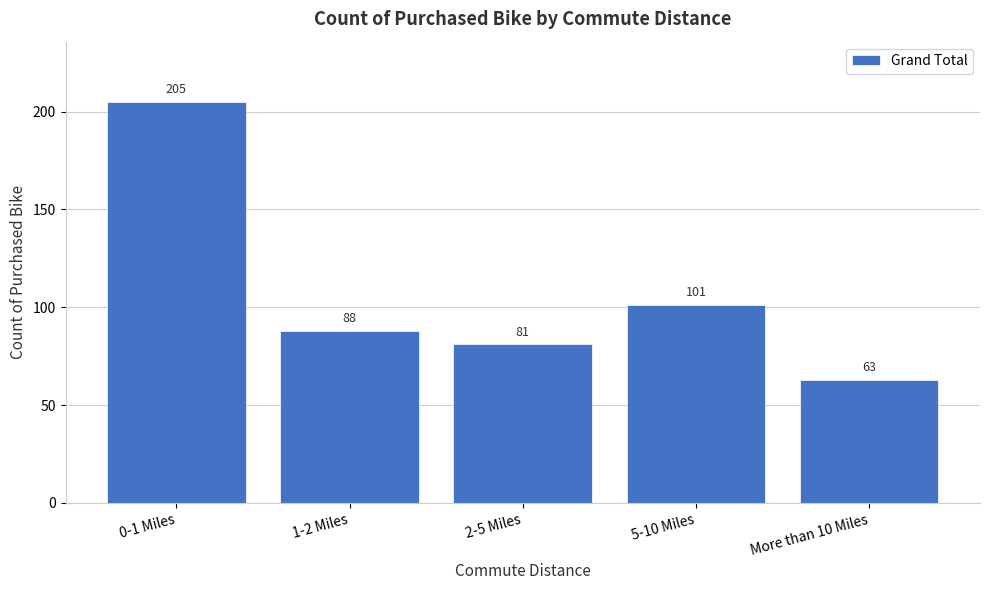

Reading left to right, what are all the values shown in this chart?

0-1 Miles=205	1-2 Miles=88	2-5 Miles=81	5-10 Miles=101	More than 10 Miles=63